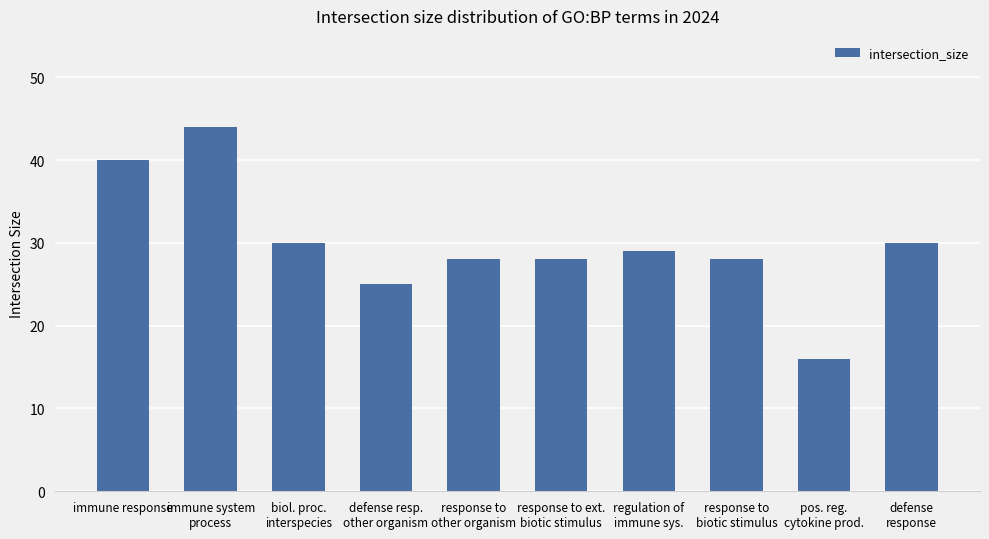

The chart shows a value of 40 at immune response. True or false?

True